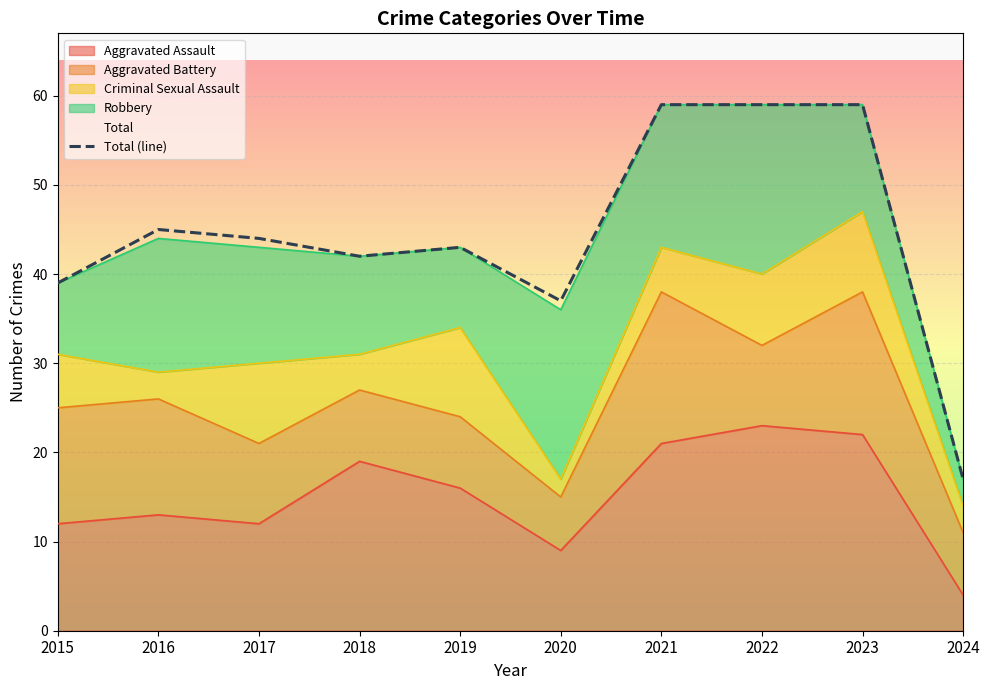

What is the sum of all values?

444